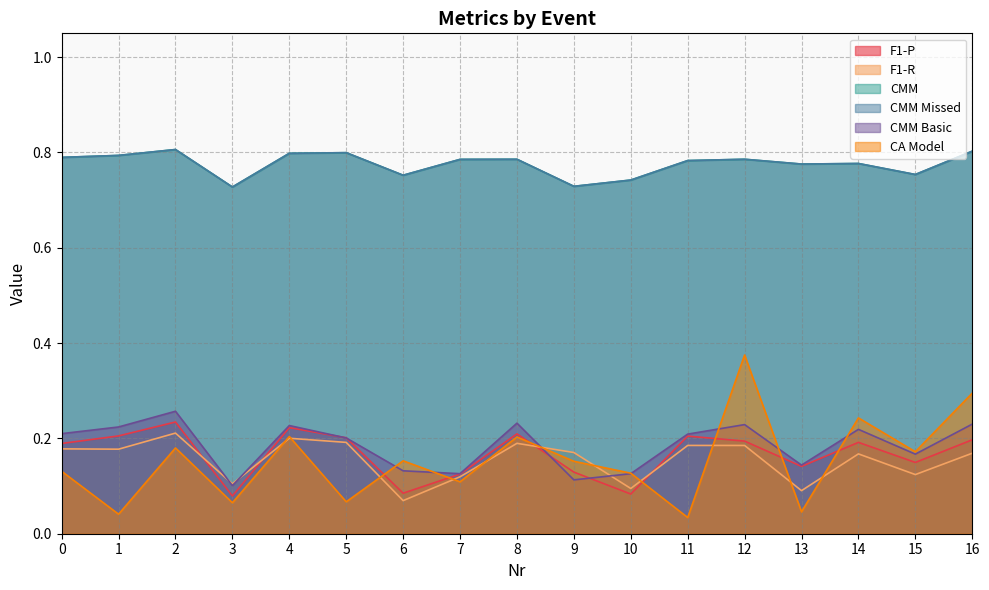

True or false: F1-R has more than 0 points higher than both neighbors.

True